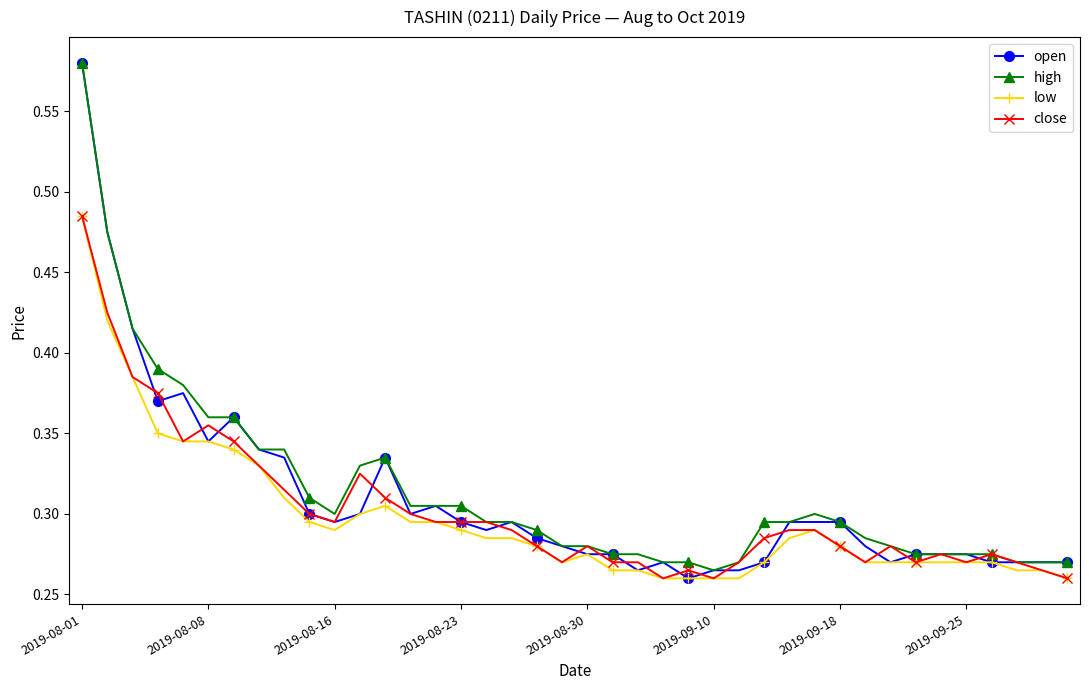

Rank the series by their average value, from highest to lowest.

high, open, close, low